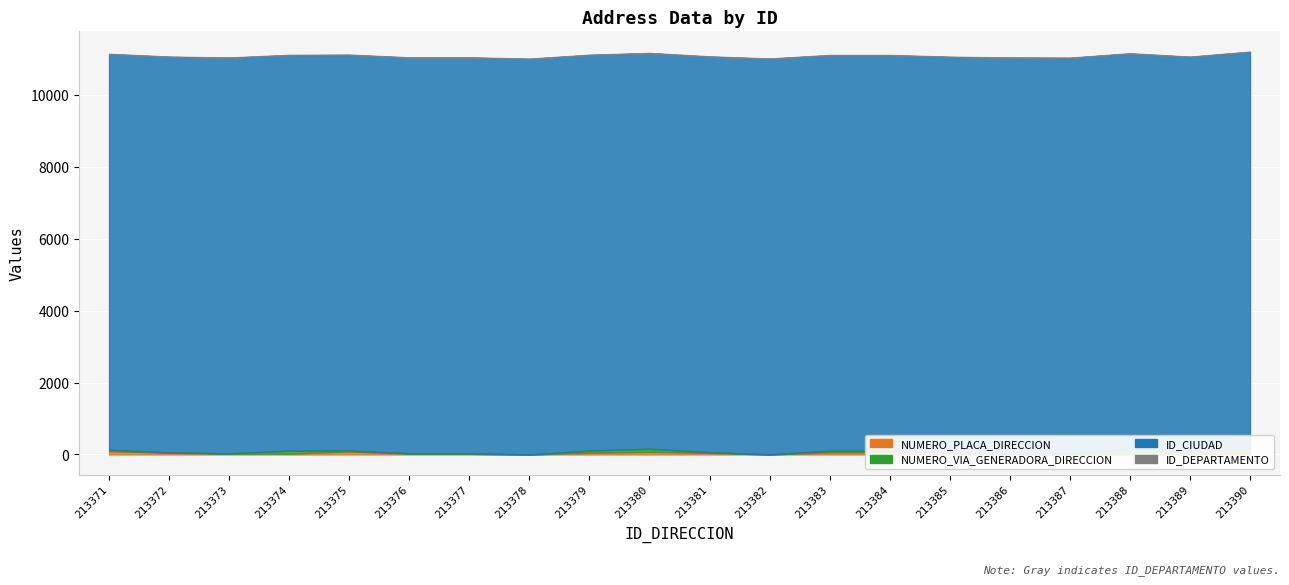

How many data points does each series have?

20